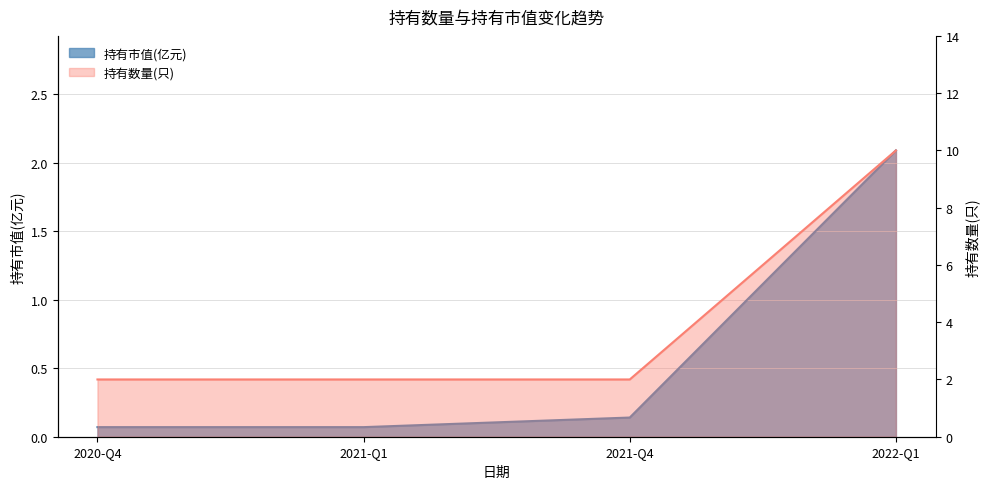

What position from the left is 2021-Q1?

2